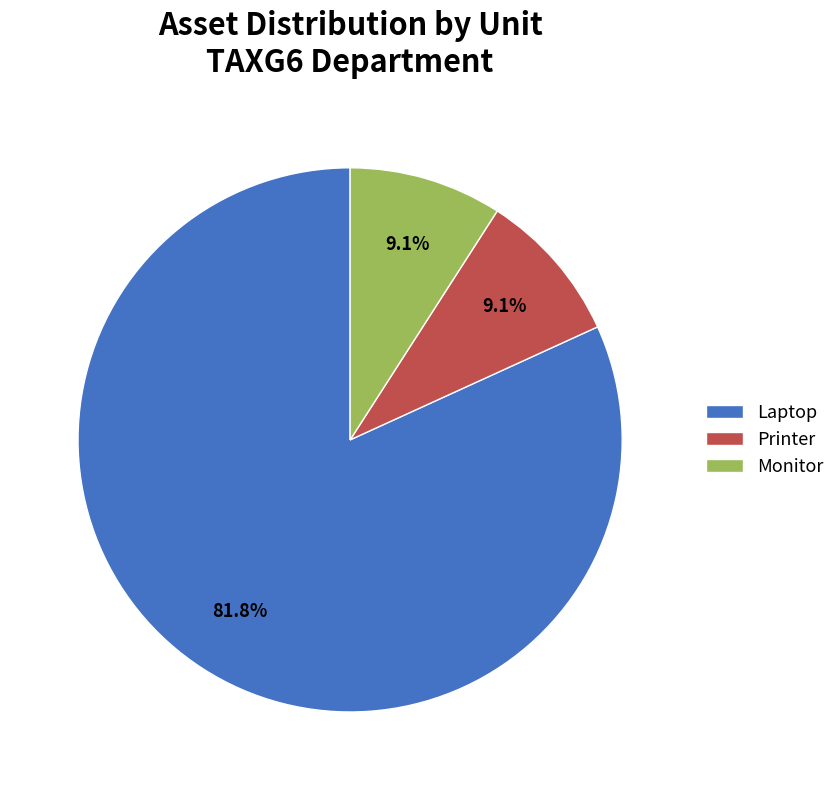

To the nearest percent, what is the combined percentage of Monitor and Laptop?

91%